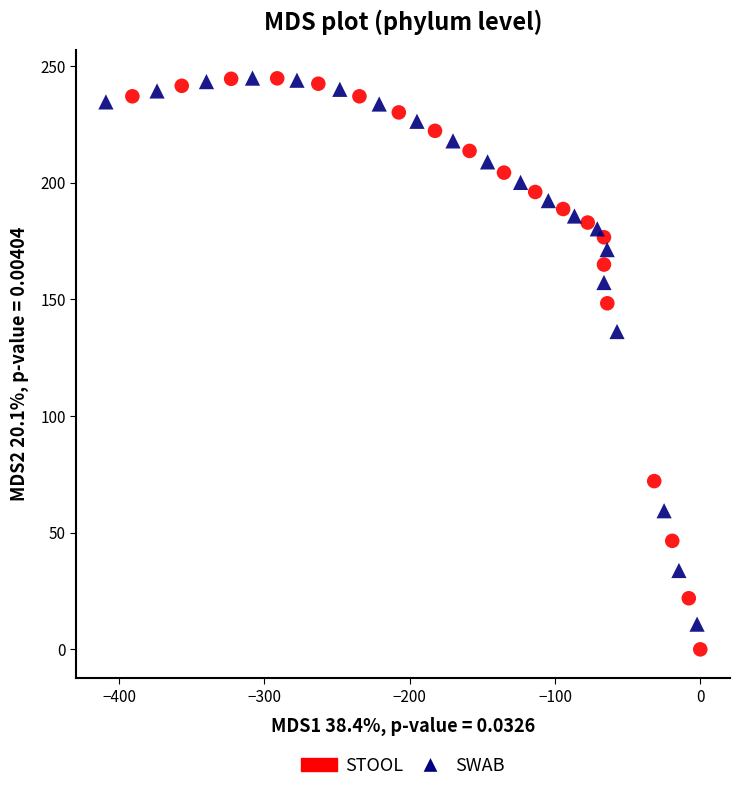

Which series reaches the minimum Y coordinate?

STOOL